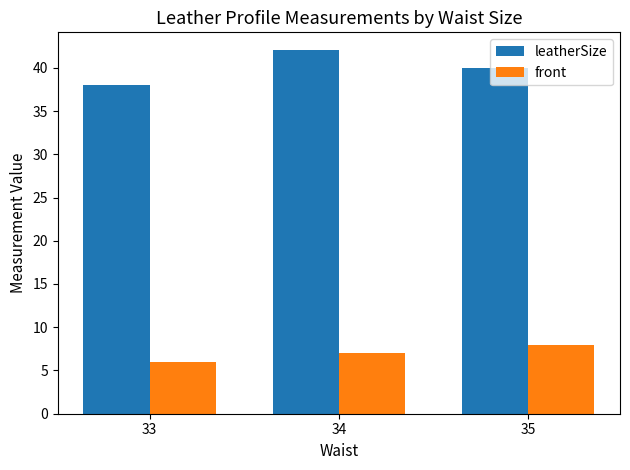

List the series in order of their overall mean, highest first.

leatherSize, front